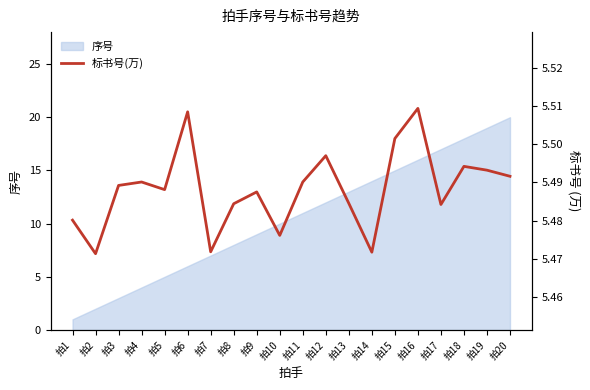

Reading left to right, transcribe all the data shown in this chart.

拍1=5.5	拍2=5.5	拍3=5.5	拍4=5.5	拍5=5.5	拍6=5.5	拍7=5.5	拍8=5.5	拍9=5.5	拍10=5.5	拍11=5.5	拍12=5.5	拍13=5.5	拍14=5.5	拍15=5.5	拍16=5.5	拍17=5.5	拍18=5.5	拍19=5.5	拍20=5.5